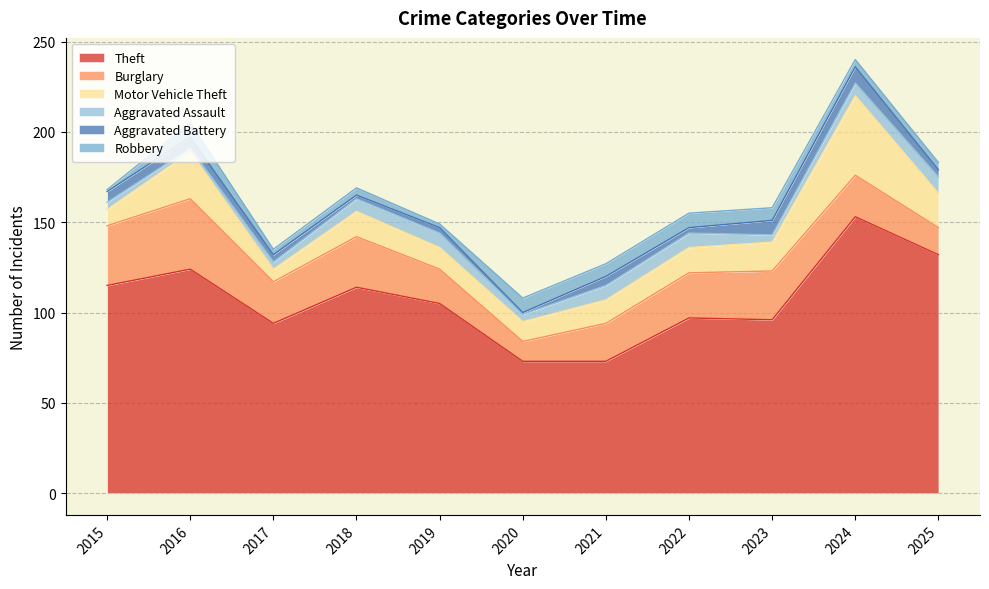

Is it true that Burglary equals 23 at 2024?

True